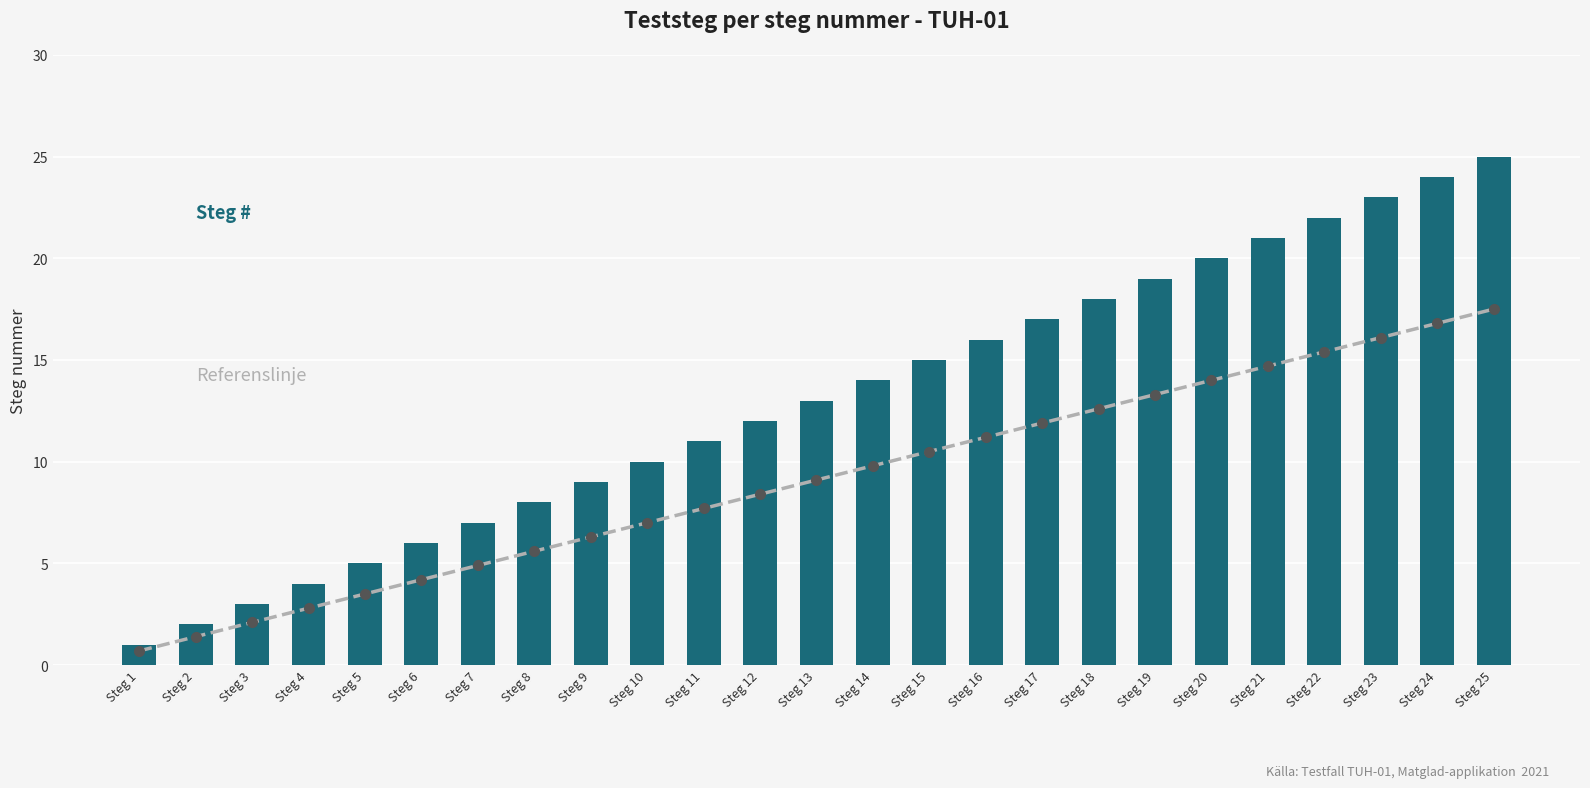

What is the difference between the highest and lowest values at Steg 24?

7.2